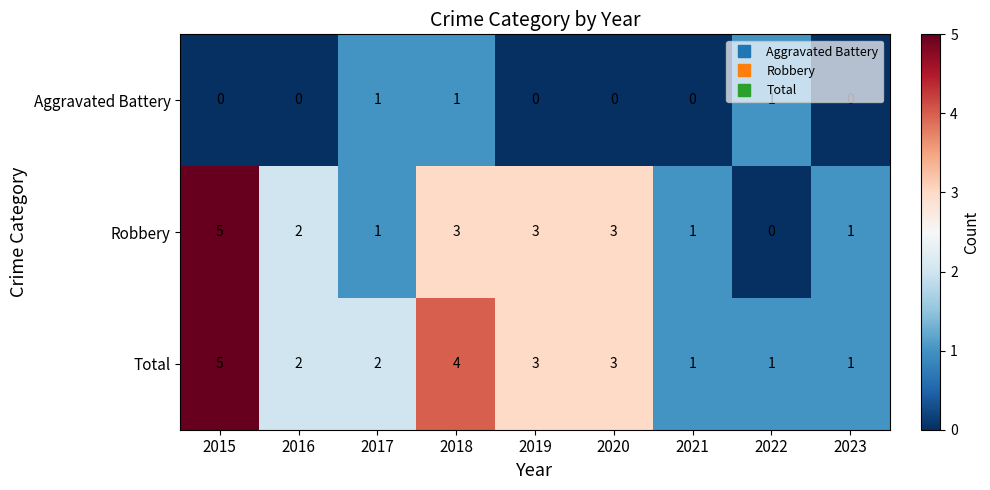

What value does the Total series have at 2020?

3